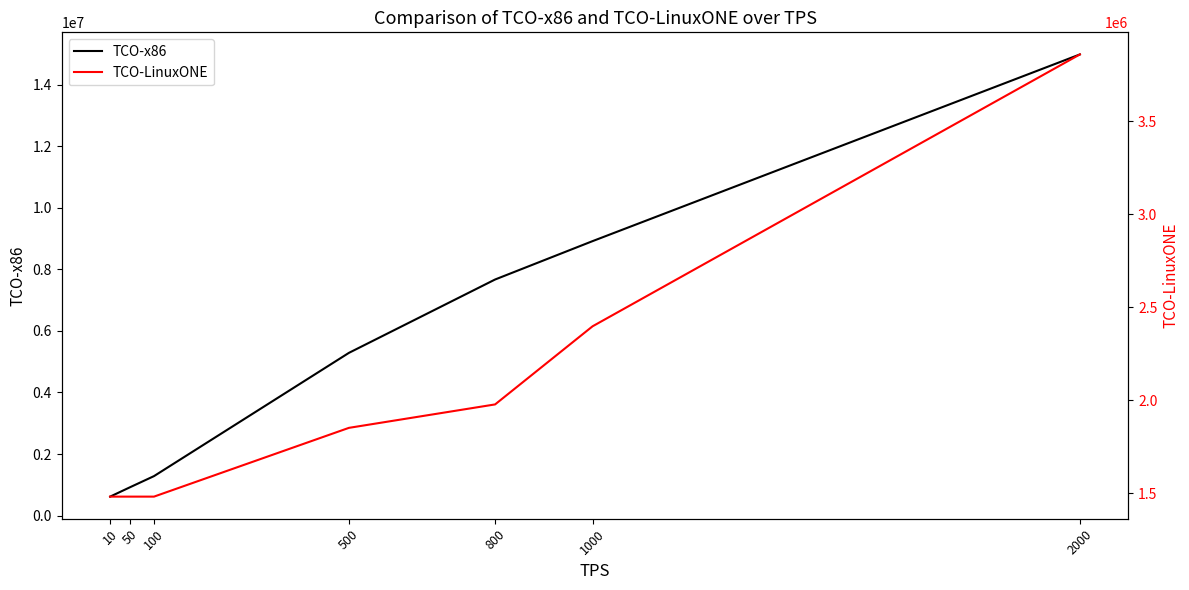

What is the sum of all TCO-x86 values?

39675299